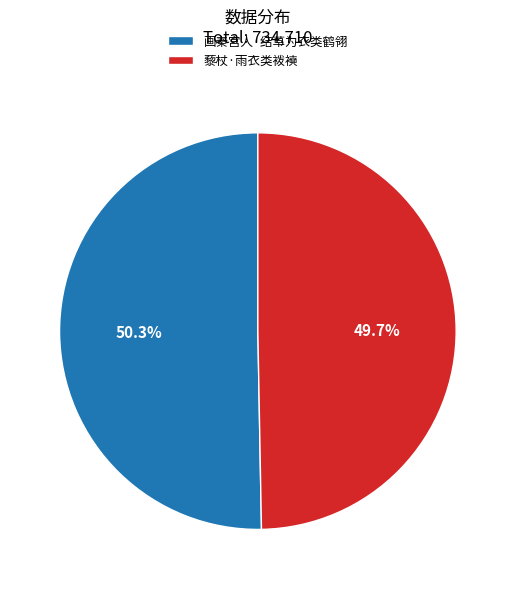

Which slice is the largest?

画秦宫人·结草为衣类鹤翎